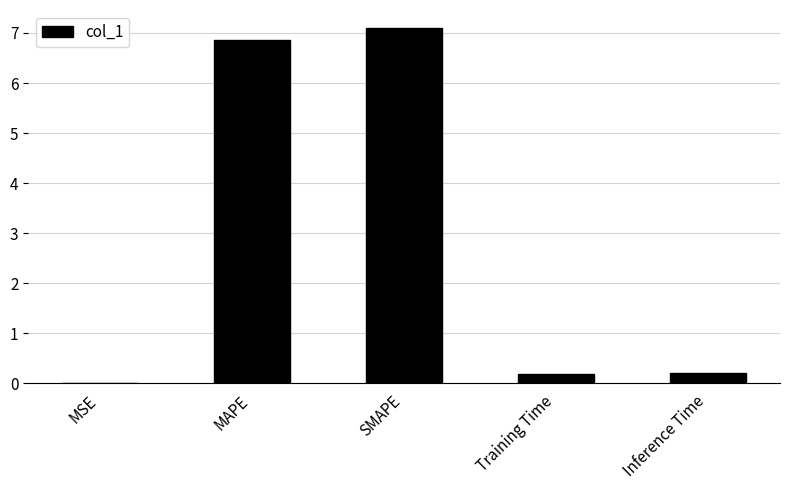

The value at Training Time is 0.2. True or false?

True